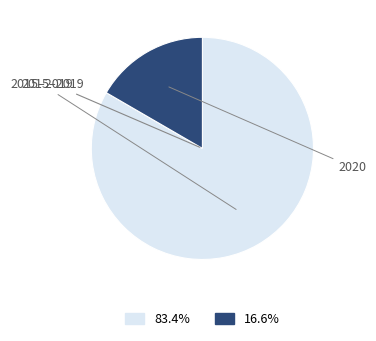

Is there a majority slice in this chart?

Yes